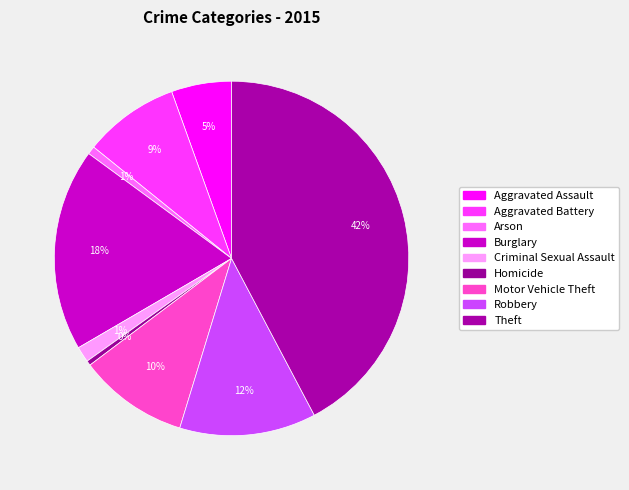

What is the largest slice in the pie chart?

Theft